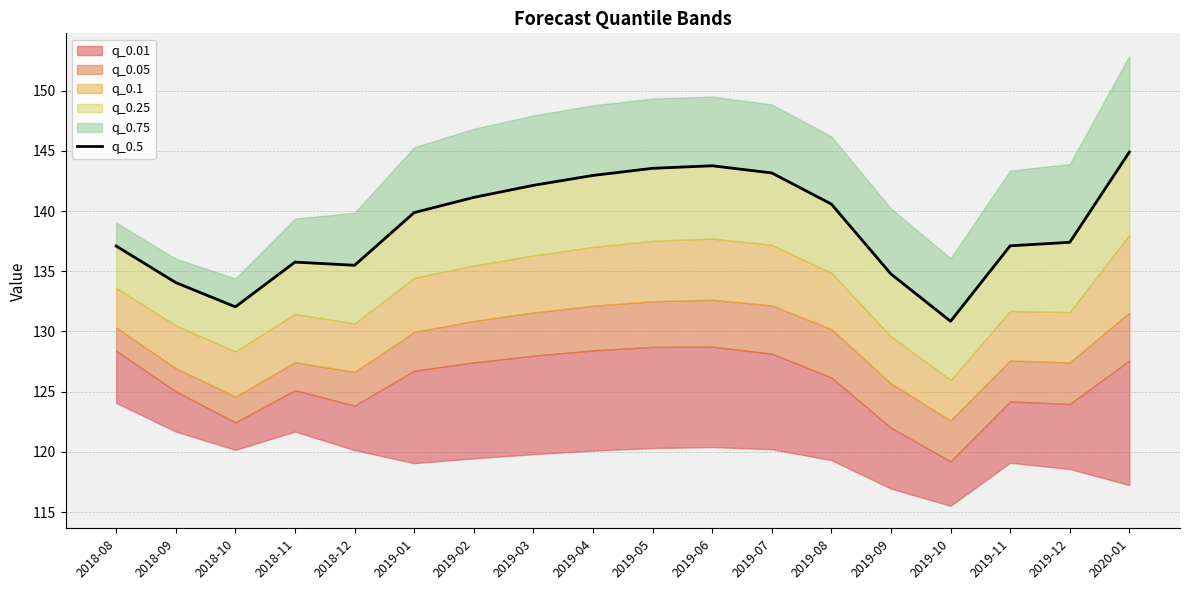

True or false: there are more than 1 points higher than both neighbors.

True